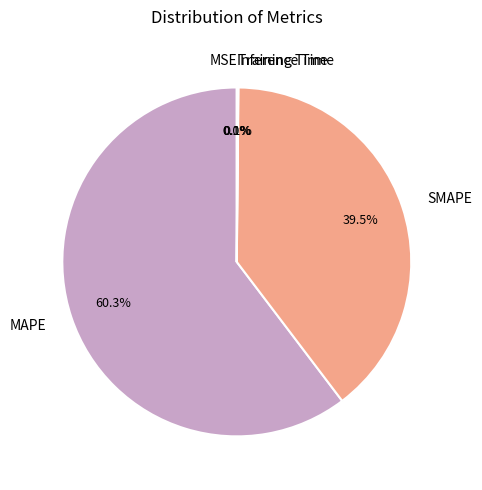

How much of the chart is everything except SMAPE?

60.5%